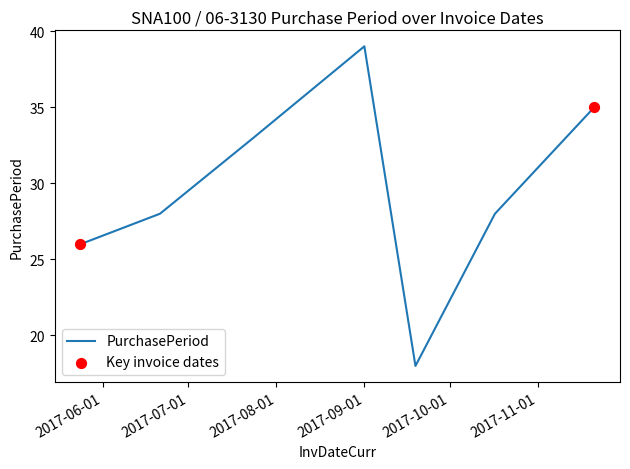

What is the difference between the maximum and minimum values?

21